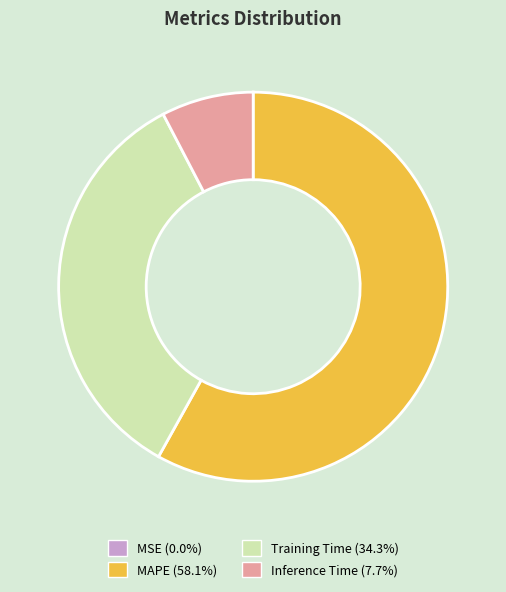

Is there a majority slice in this chart?

Yes